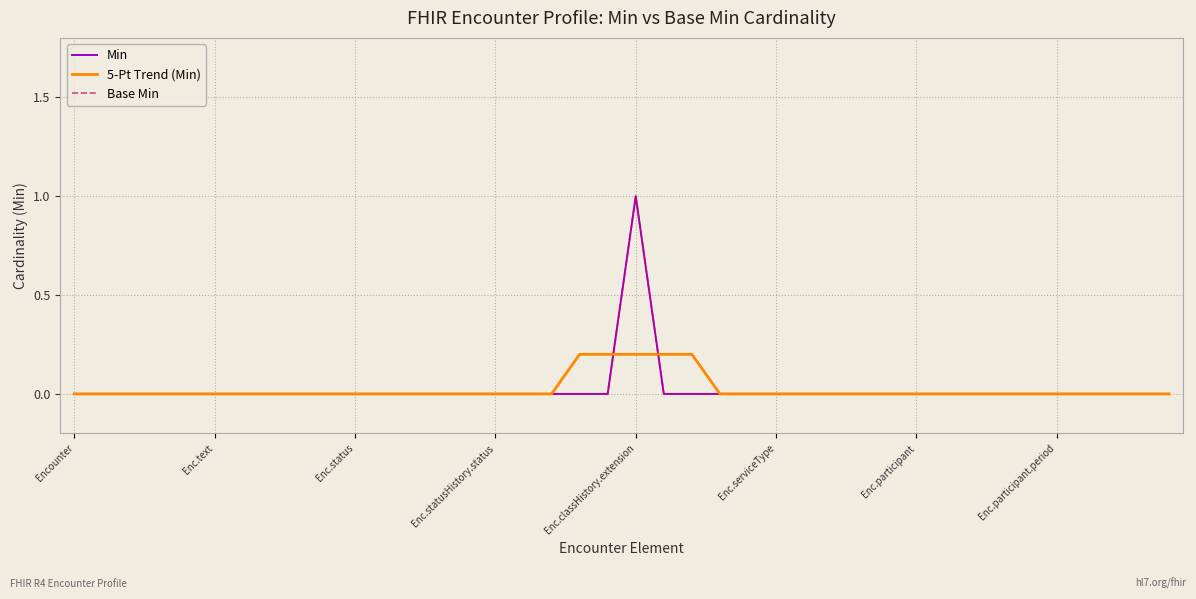

Does the chart display data point markers on the line(s)?

No